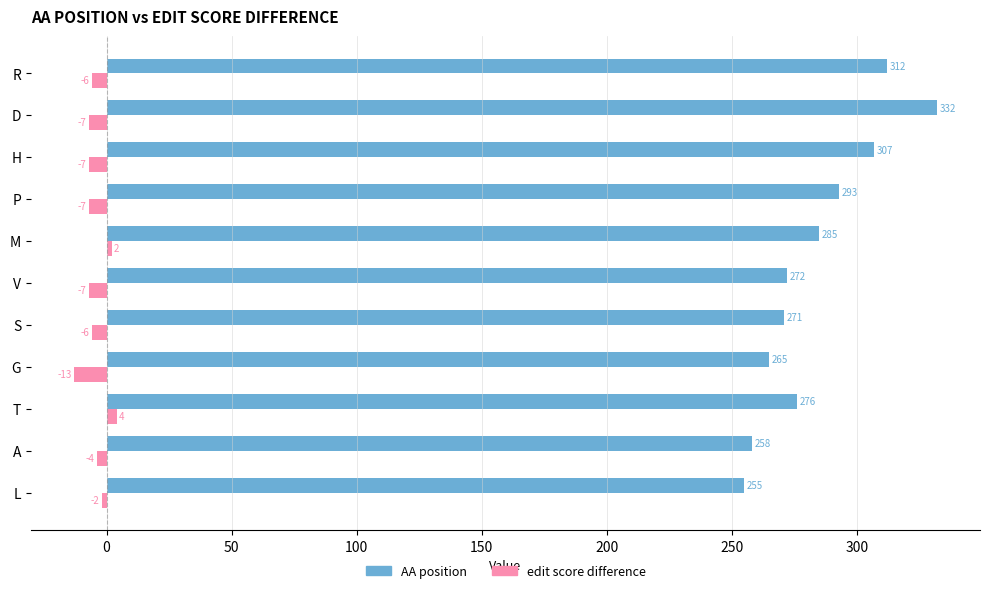

At which label does AA position reach its peak?

D